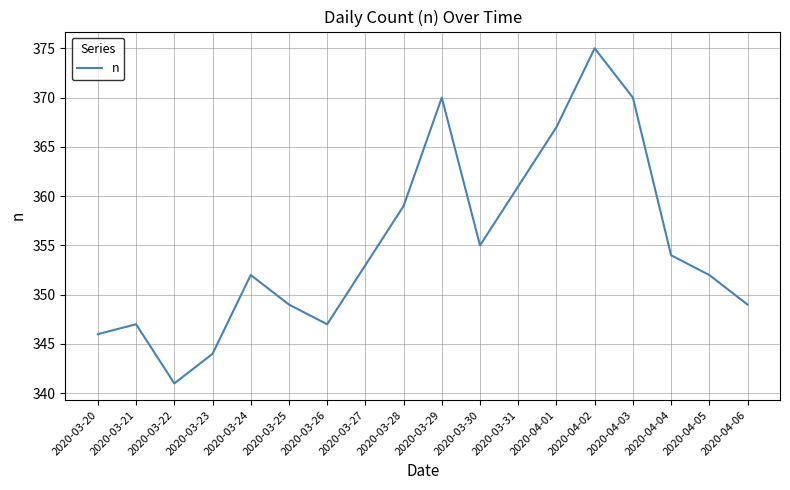

What value does the data have at 2020-03-25, to the nearest 5?

350